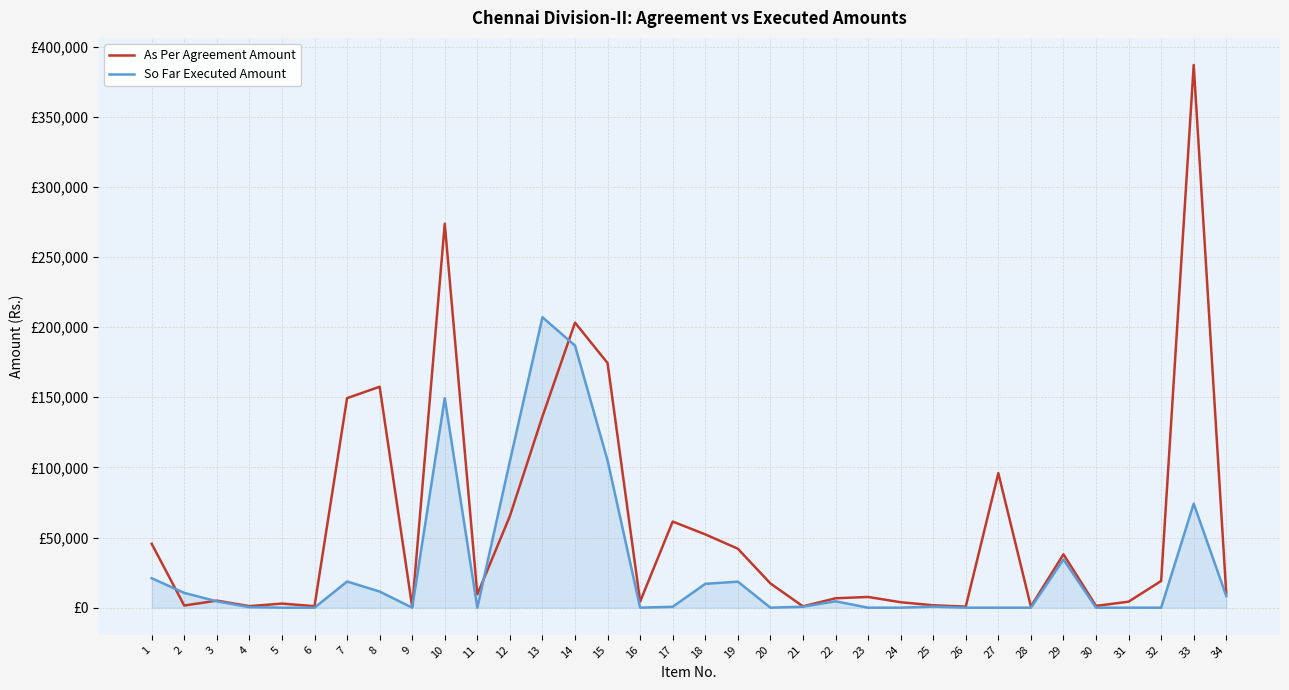

Which series changed the most between 13 and 19?

So Far Executed Amount